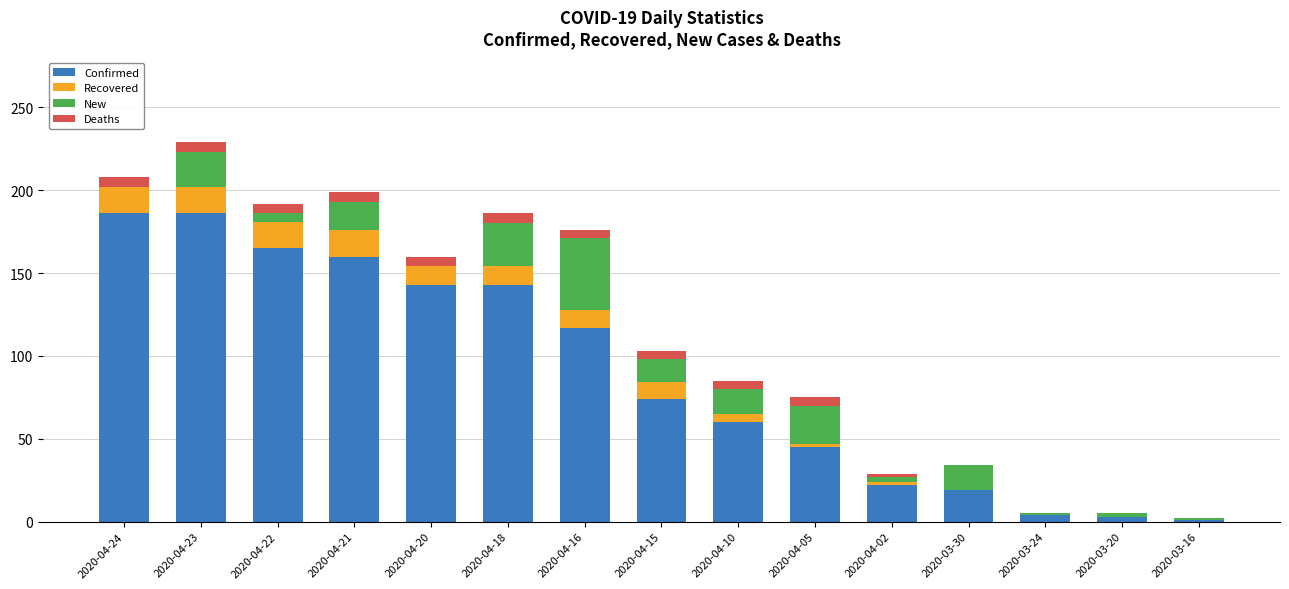

The Confirmed series shows 117 at 2020-04-16. True or false?

True